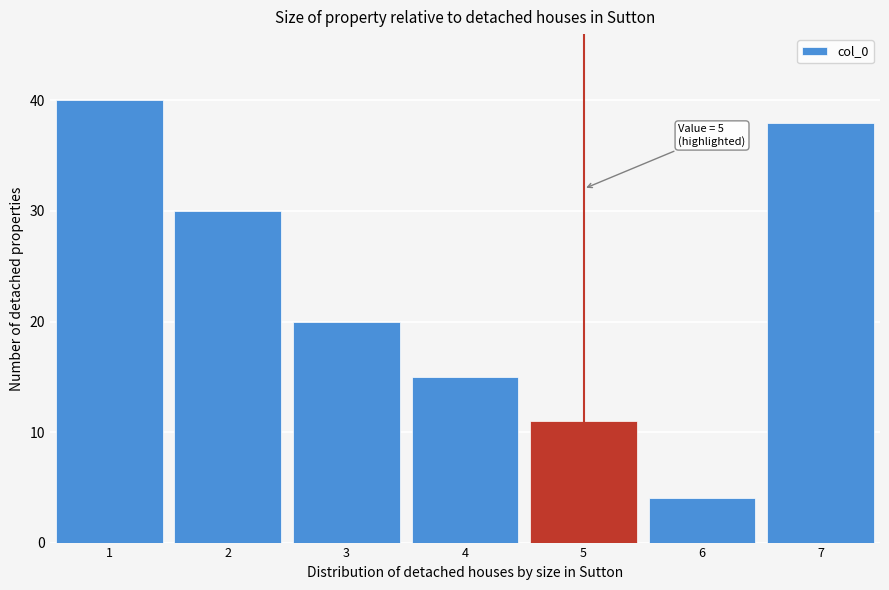

Over which range of the x-axis is the bar tallest?

0.5 to 1.5